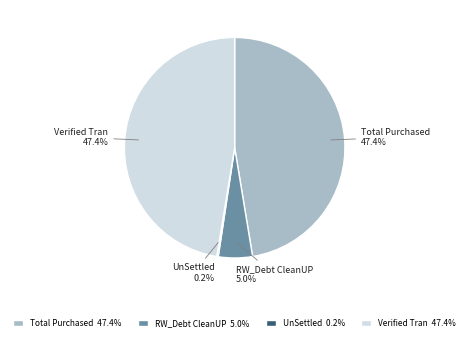

Do RW_Debt CleanUP and Verified Tran together represent more than half of the pie?

Yes